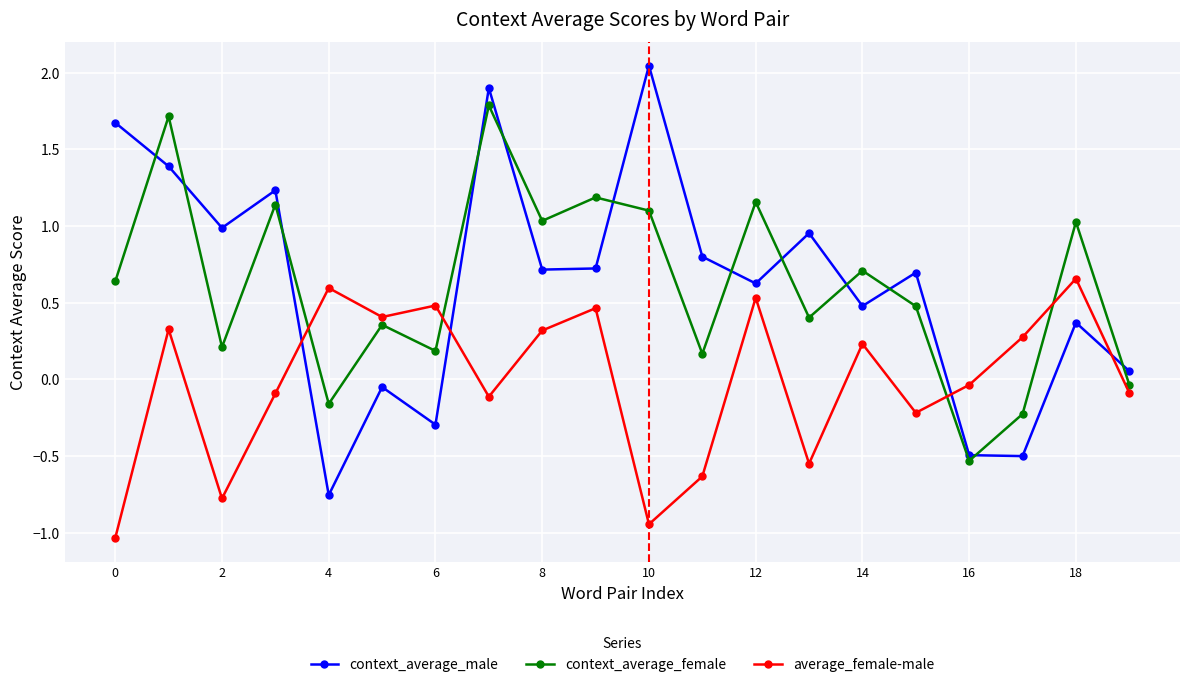

What is the value of the average_female-male point at the 9th from the left?

0.3